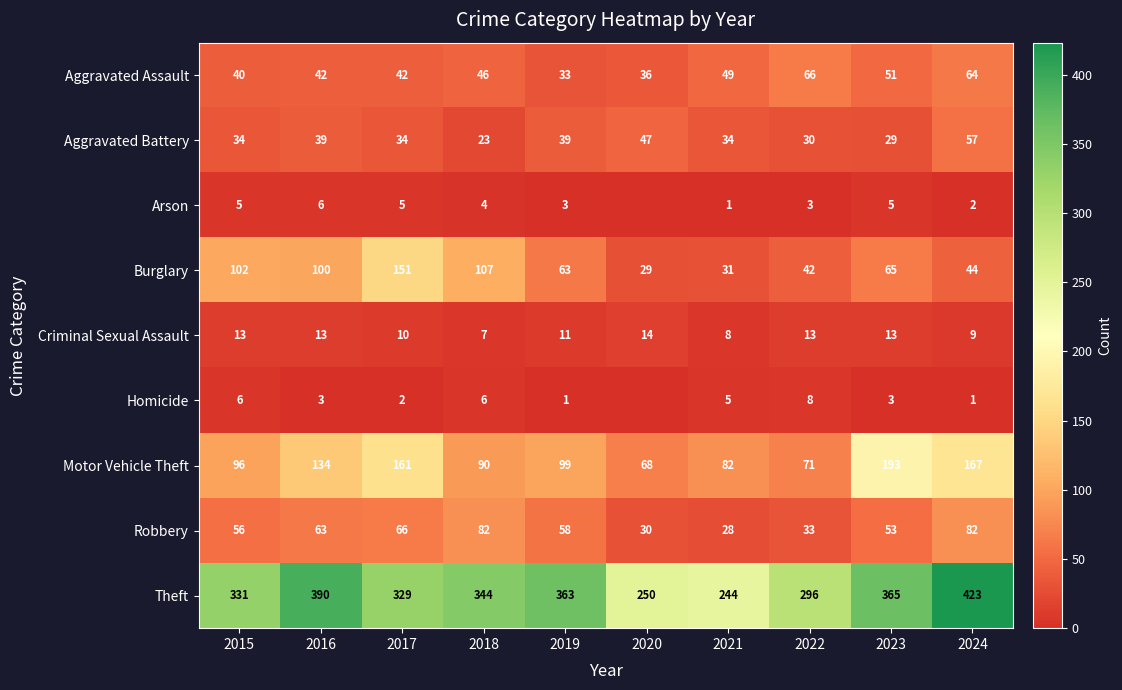

List the series in order of their peak value, lowest first.

Arson, Homicide, Criminal Sexual Assault, Aggravated Battery, Aggravated Assault, Robbery, Burglary, Motor Vehicle Theft, Theft